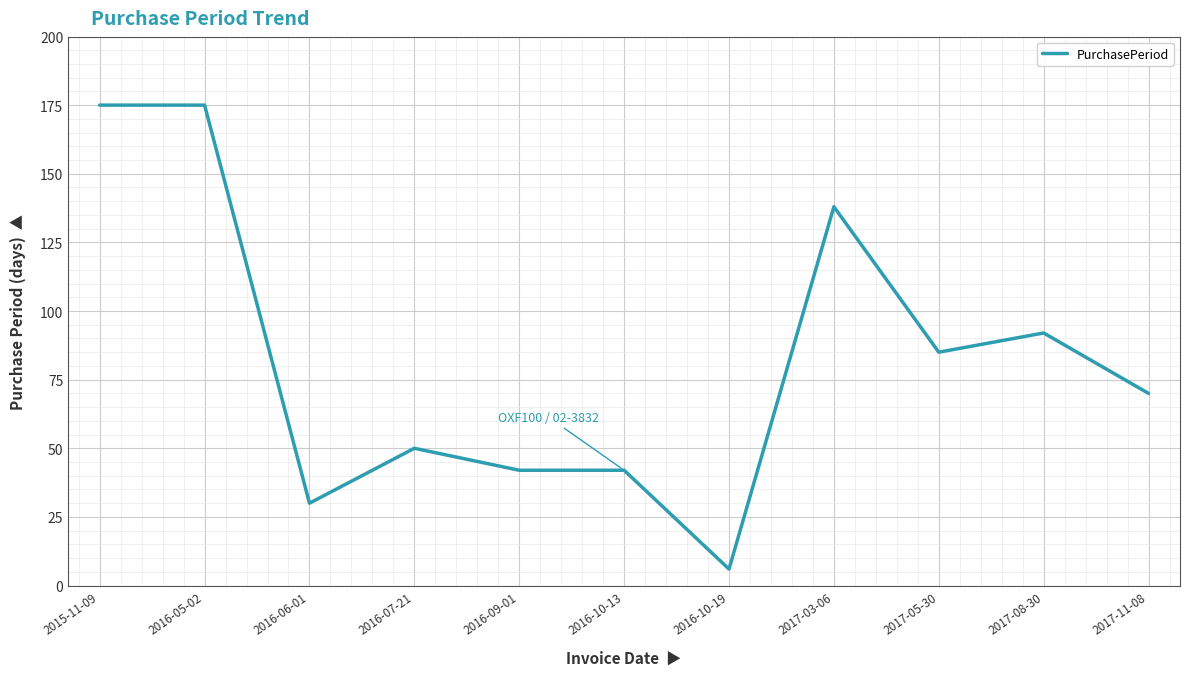

What is the difference between the values at 2017-11-08 and 2016-07-21?

20